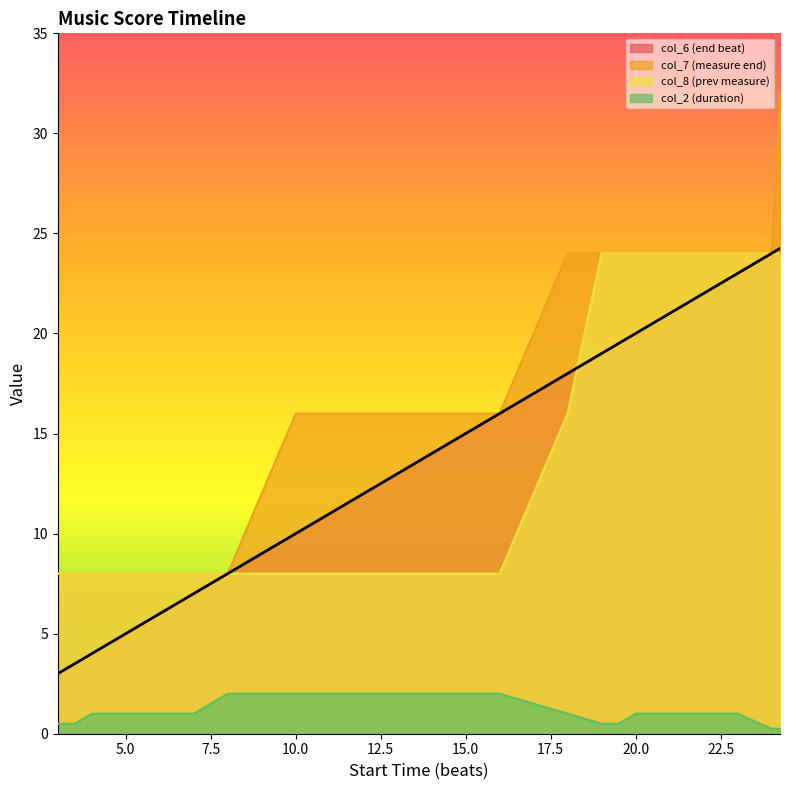

Which series has the largest total across all categories?

col_7 (measure end)